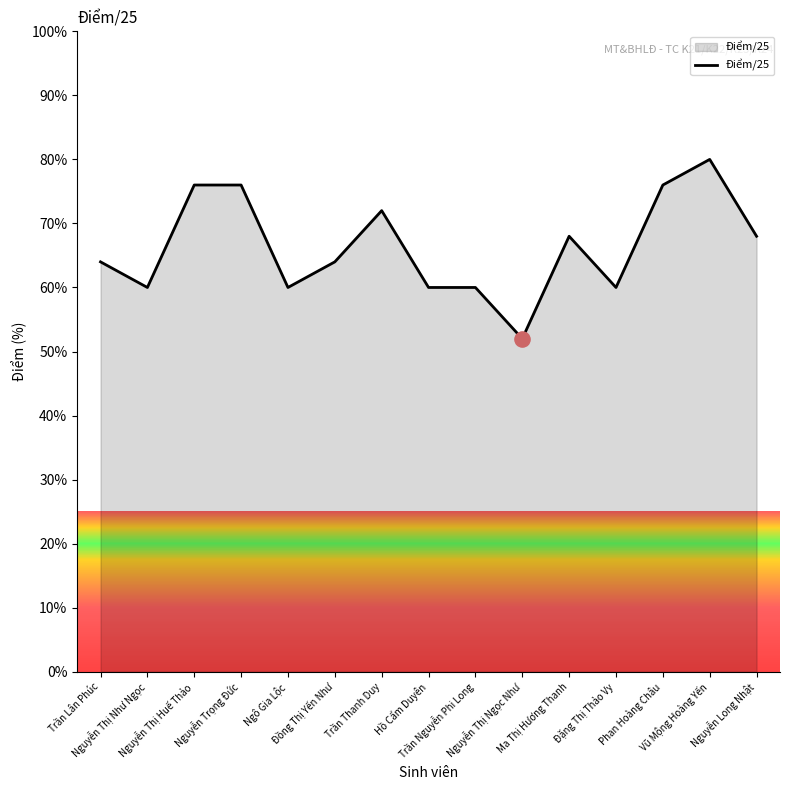

What is the change in value from Nguyễn Thị Ngọc Như to Ma Thị Hương Thanh?

+16